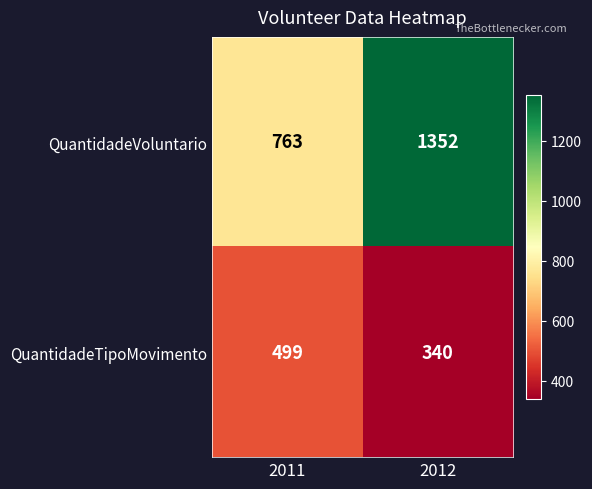

Reading right to left, transcribe all the data shown in this chart.

QuantidadeVoluntario: 2012=1352	2011=763
QuantidadeTipoMovimento: 2012=340	2011=499